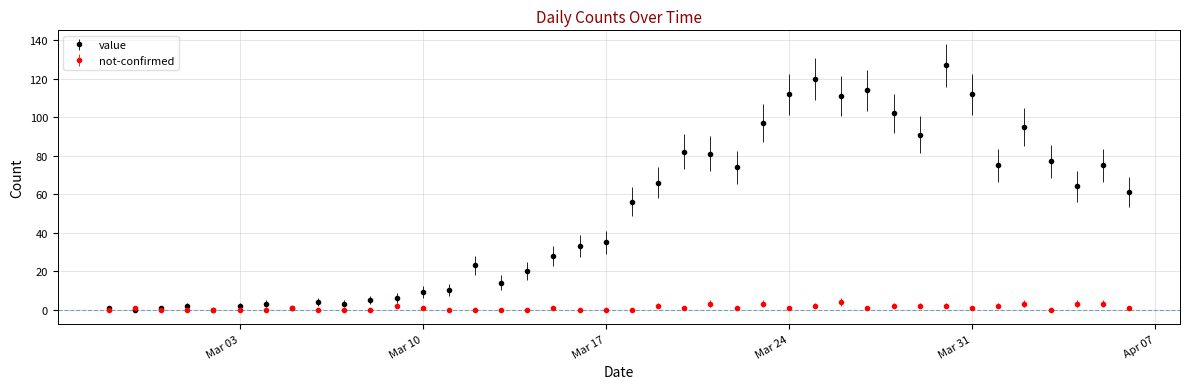

True or false: value has more than 2 points higher than both neighbors.

True